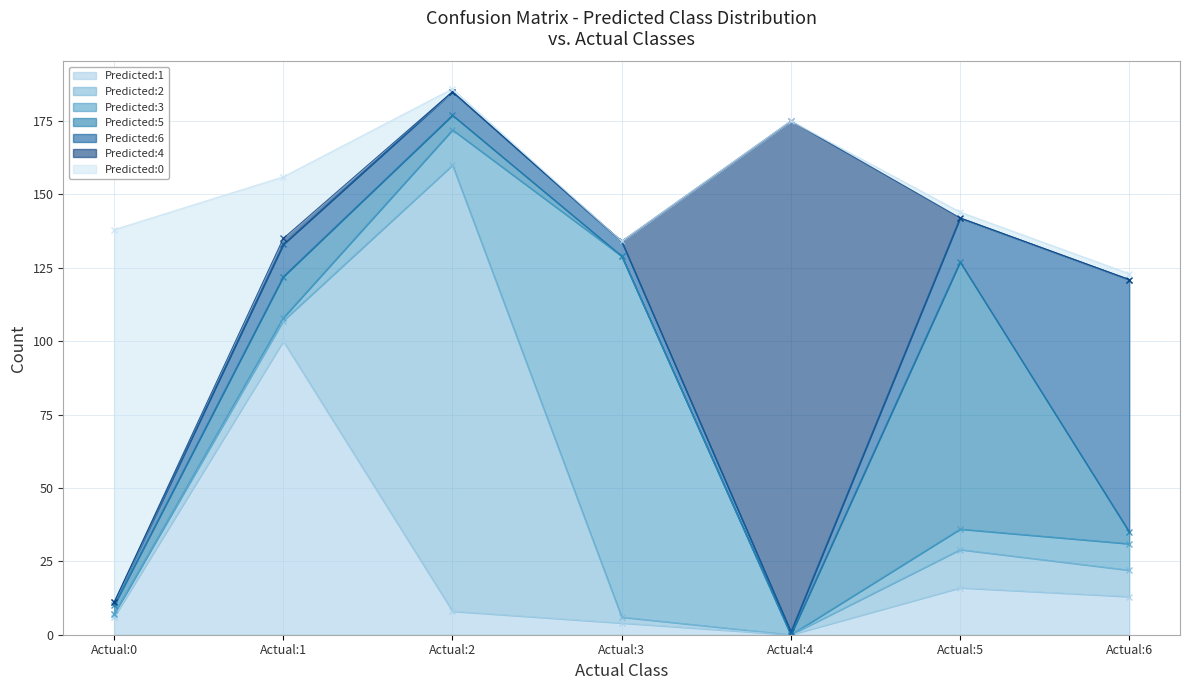

What is the average value of the Predicted:4 series?

25